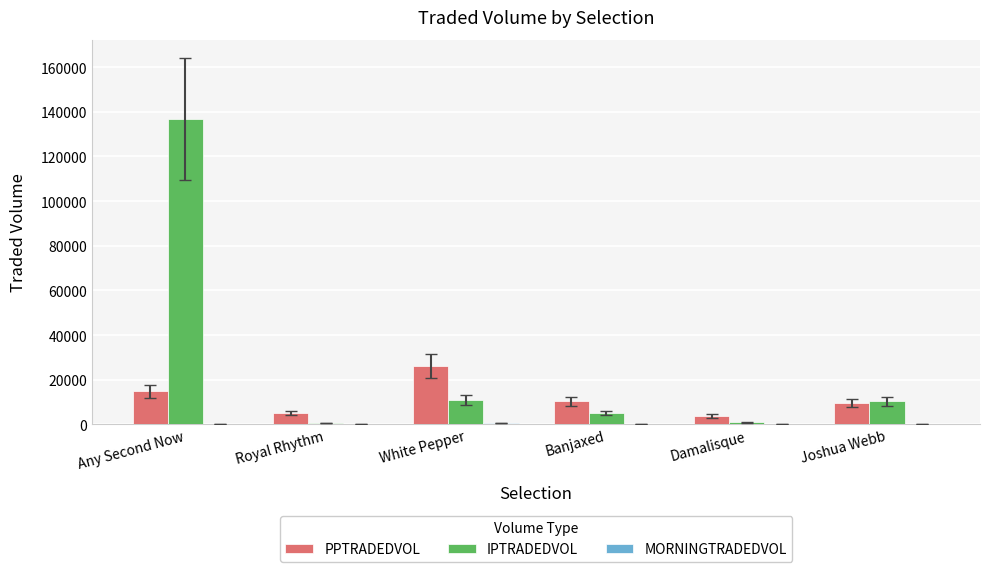

Which category has the highest value across all series?

Any Second Now